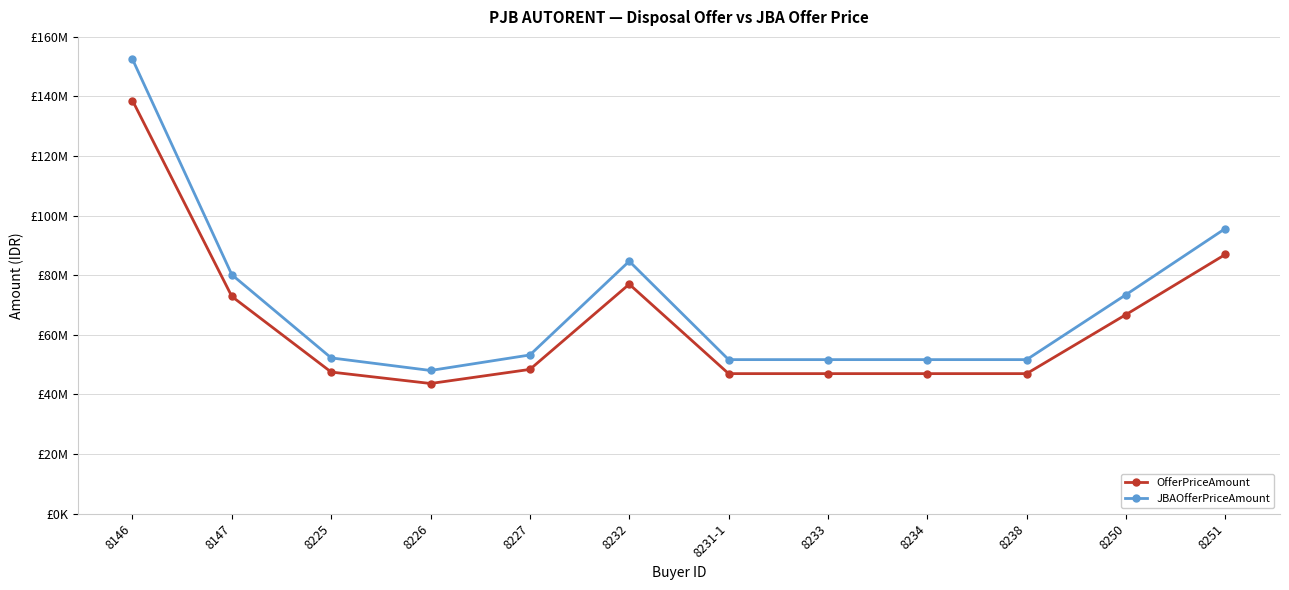

Is it true that JBAOfferPriceAmount equals 28109490 at 8226?

False